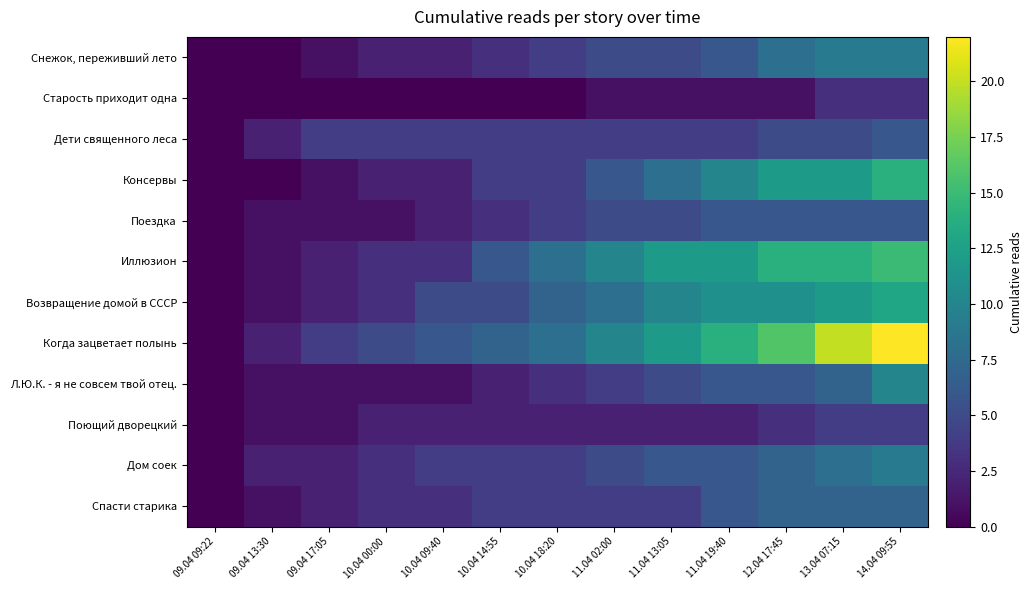

Which category has the lowest value across all series?

09.04 09:22